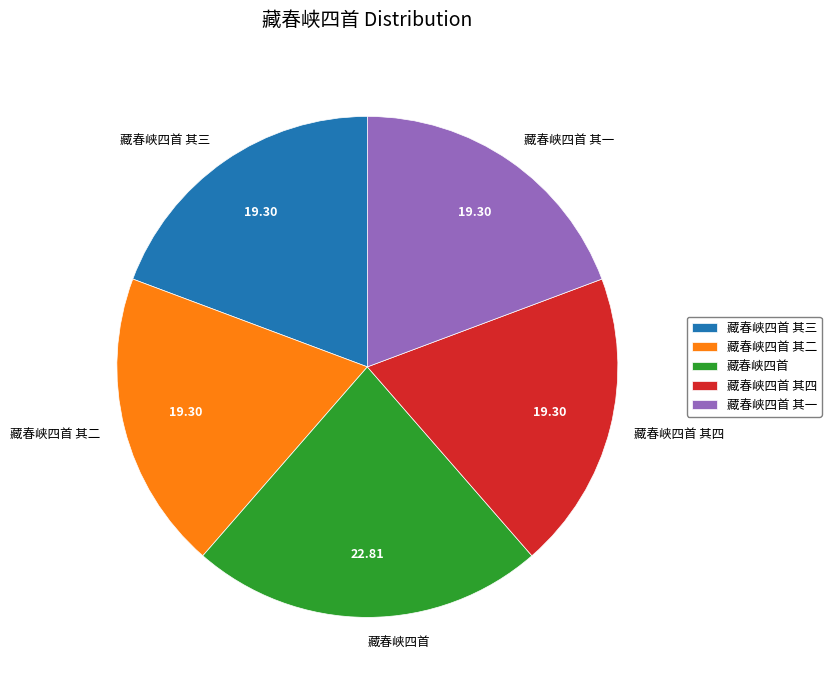

Is the sum of 藏春峡四首 其一 and 藏春峡四首 其四 greater than half?

No